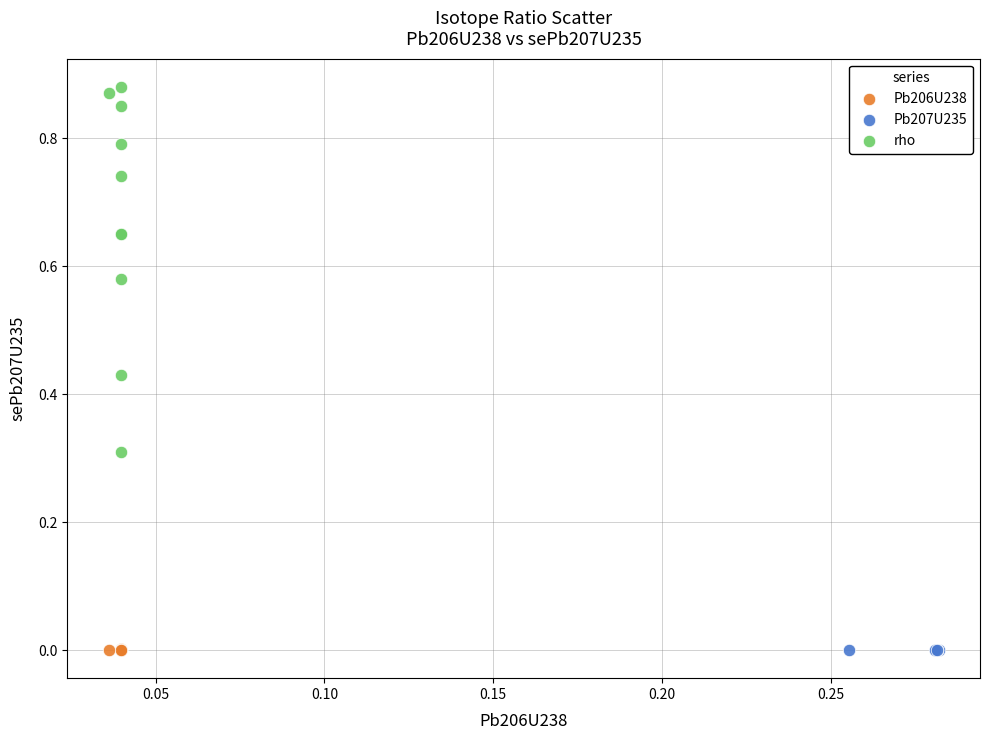

What are all the series names shown in the legend?

Pb206U238, Pb207U235, rho